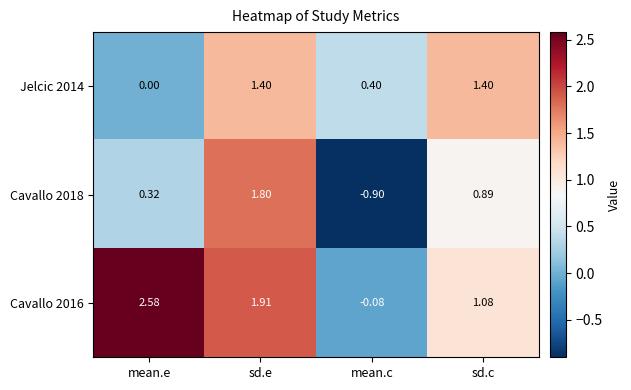

Where is Cavallo 2018 nearest to the value 0?

mean.e